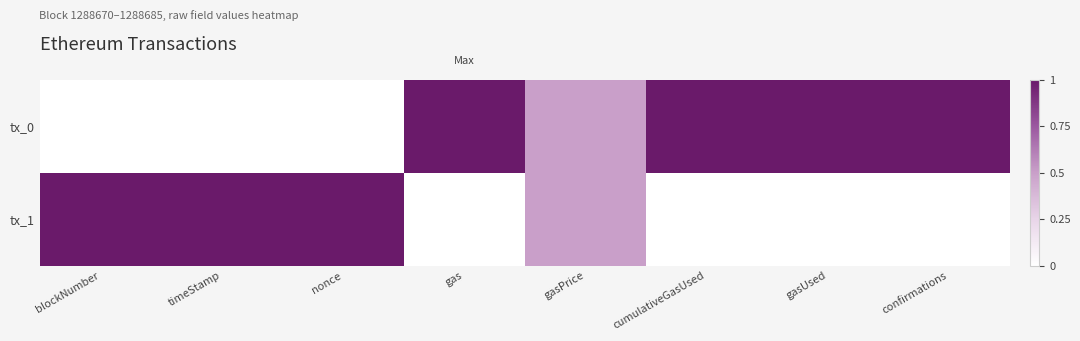

Count the number of categories in the chart.

8